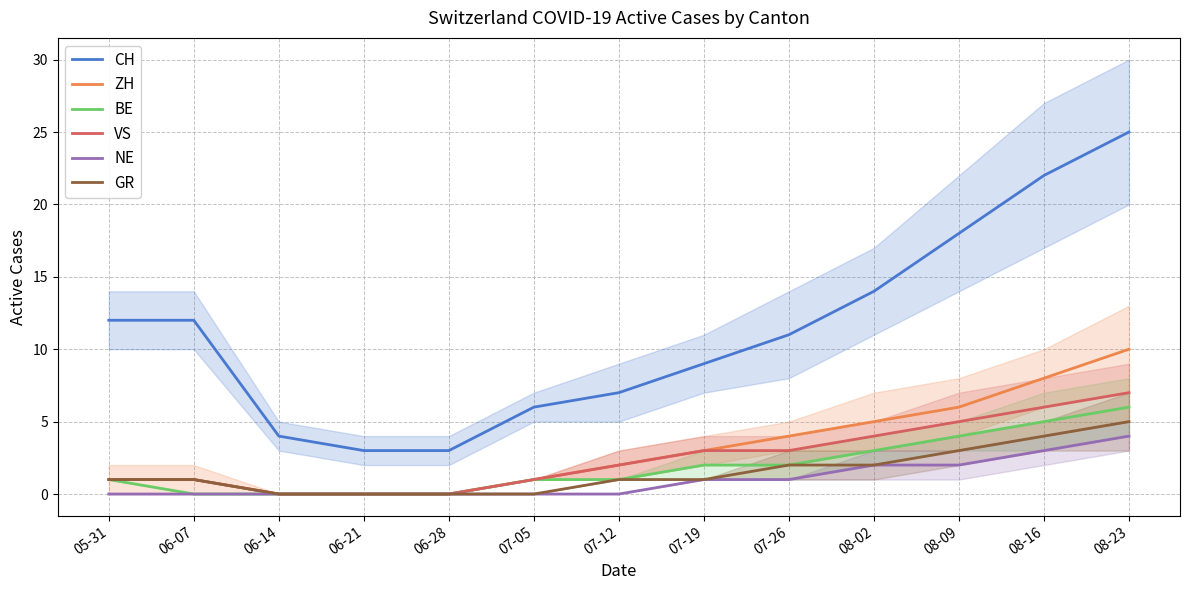

How many distinct data groups are displayed?

6